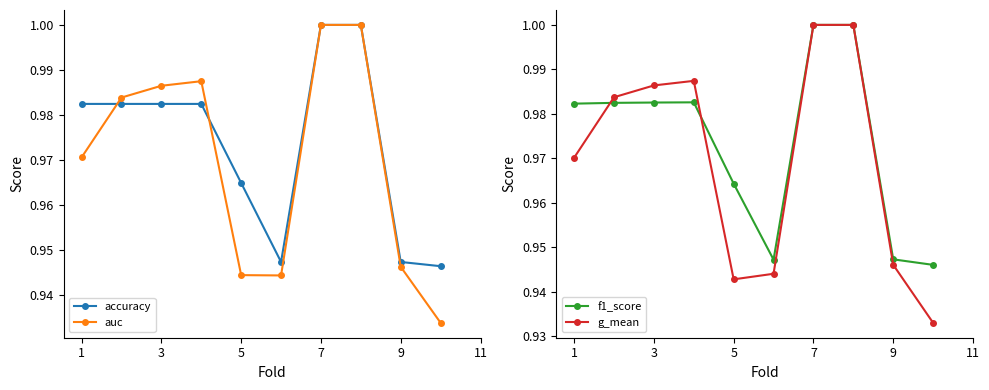

At how many categories does at least one series exceed 0?

10